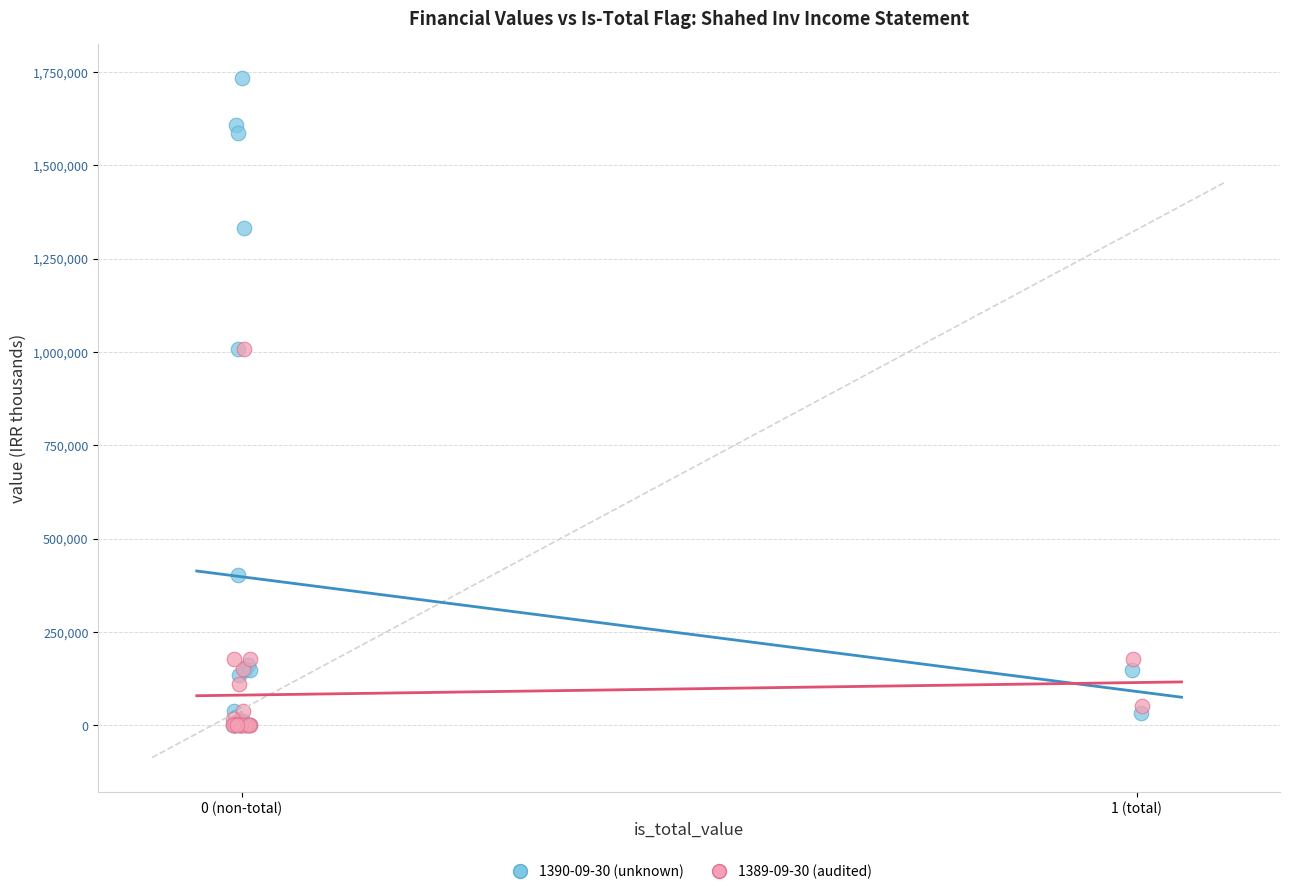

Which series has the widest spread of Y values?

1390-09-30 (unknown)